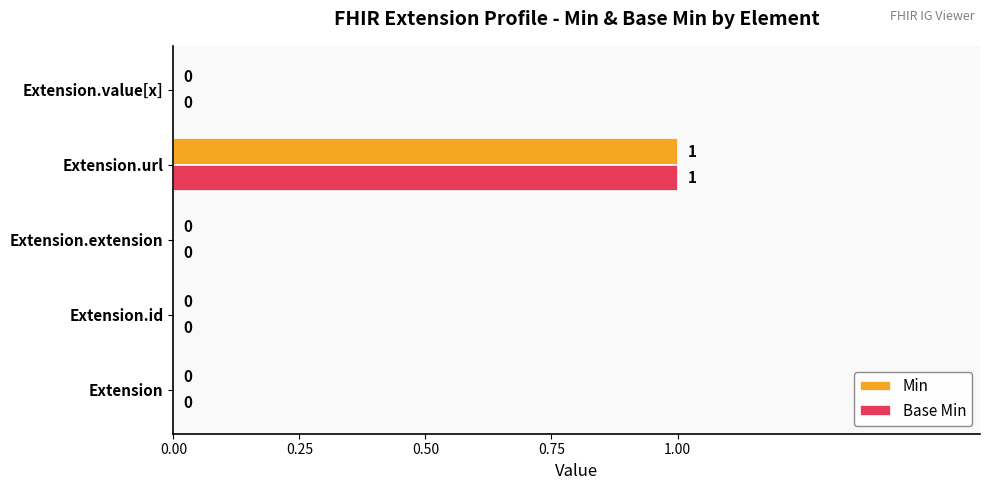

Is it true that Min equals 2 at Extension.url?

False